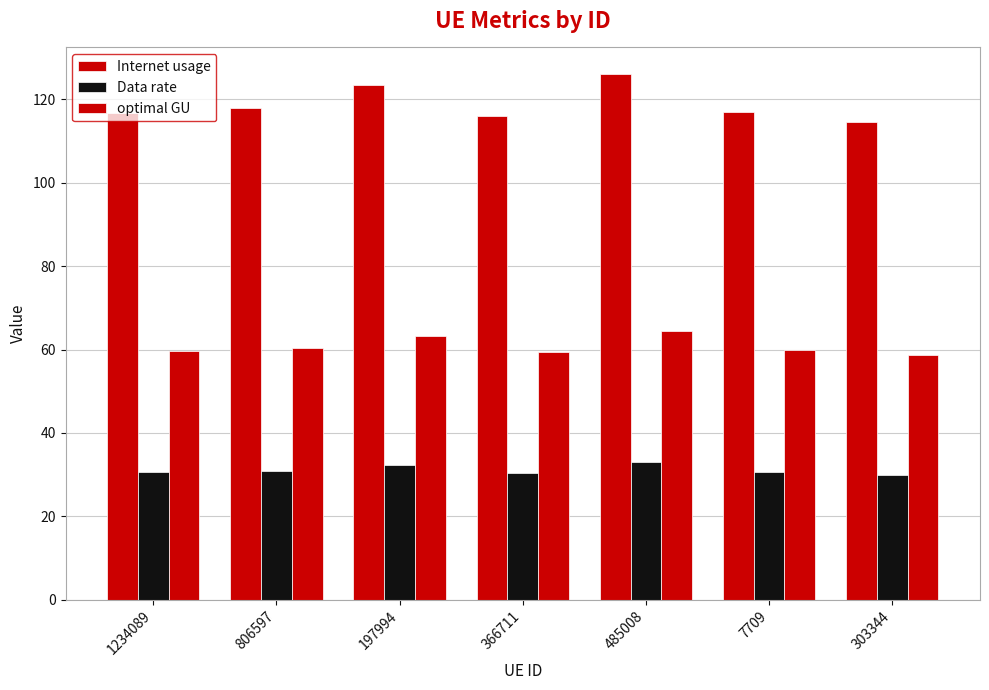

Is the value of Data rate at 806597 greater than the value of optimal GU at 1234089?

No